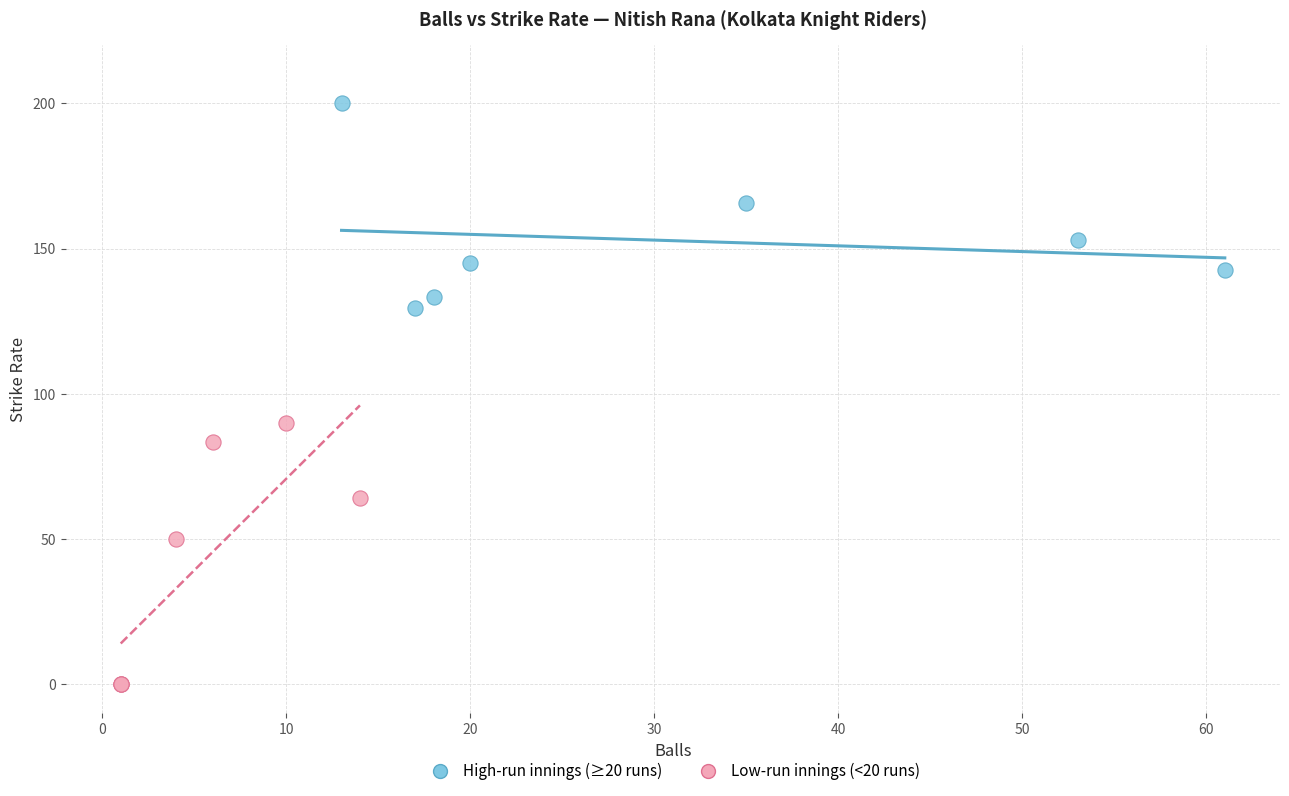

Which series contains the highest Y value?

High-run innings (≥20 runs)